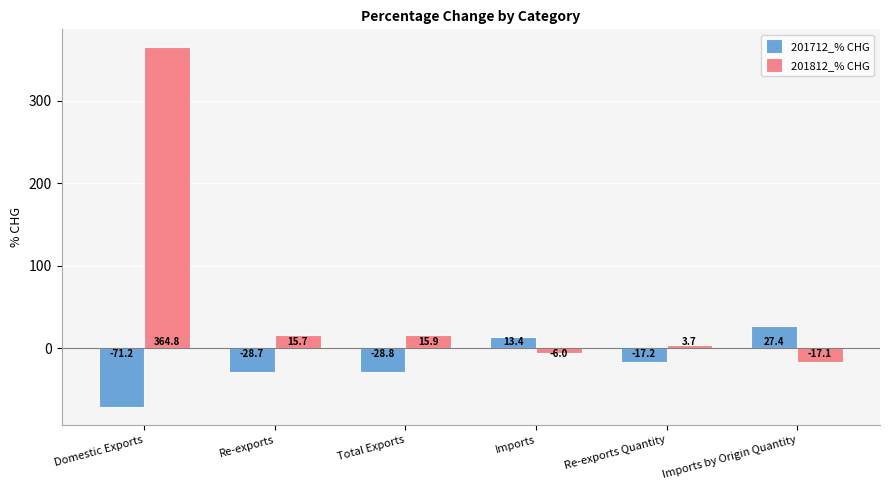

How many negative values does the 201812_% CHG series have?

2